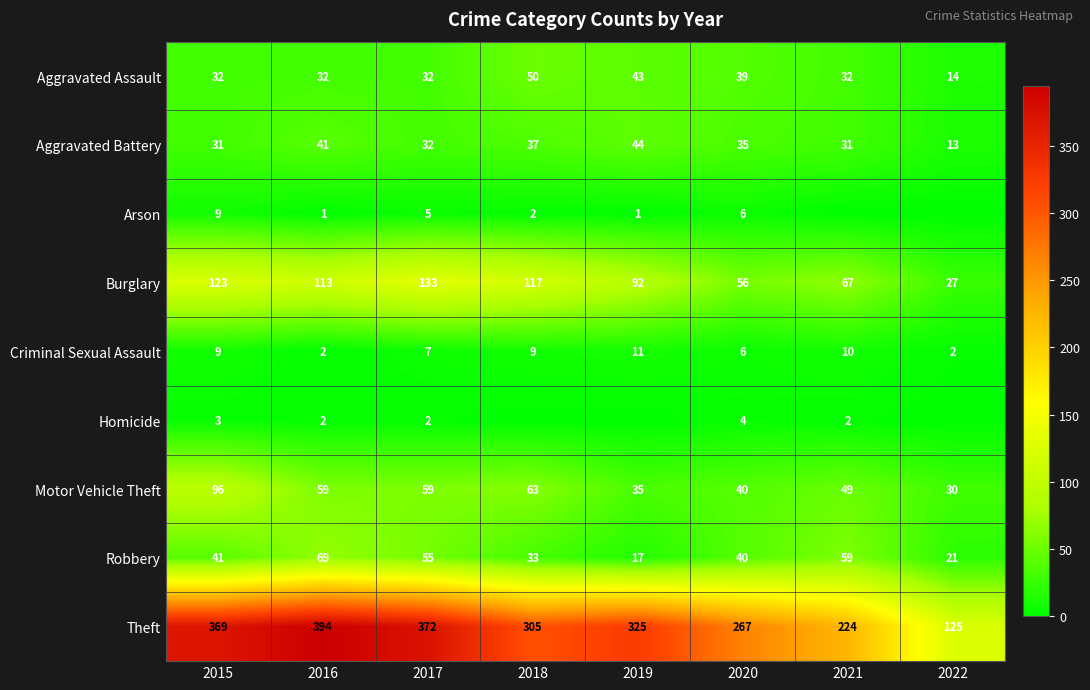

Rank the categories by Theft value from lowest to highest.

2022, 2021, 2020, 2018, 2019, 2015, 2017, 2016